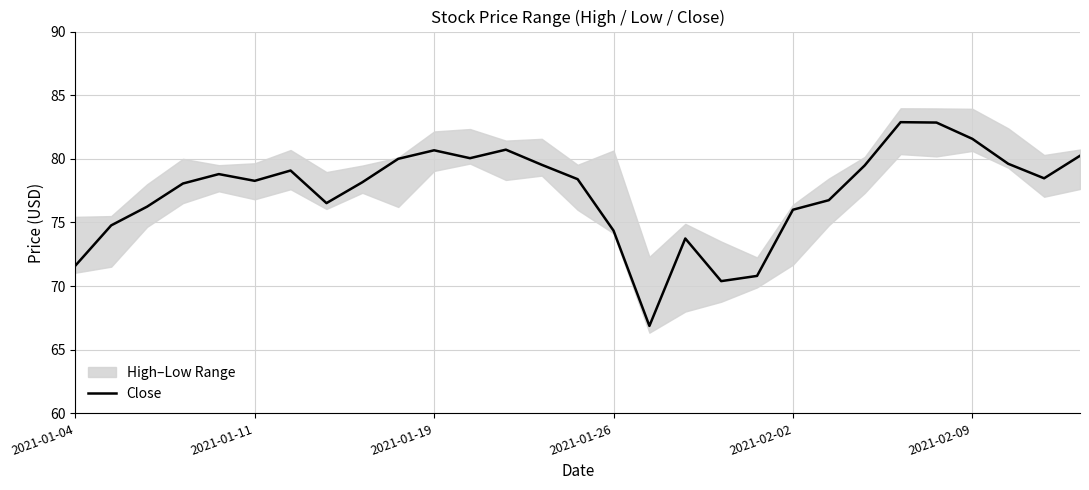

Reading left to right, extract all data points from this chart.

71.6	74.8	76.2	78.1	78.8	78.3	79.1	76.5	78.2	80.0	80.7	80.0	80.7	79.5	78.4	74.4	66.9	73.7	70.4	70.8	76.0	76.8	79.5	82.9	82.8	81.6	79.6	78.5	80.2